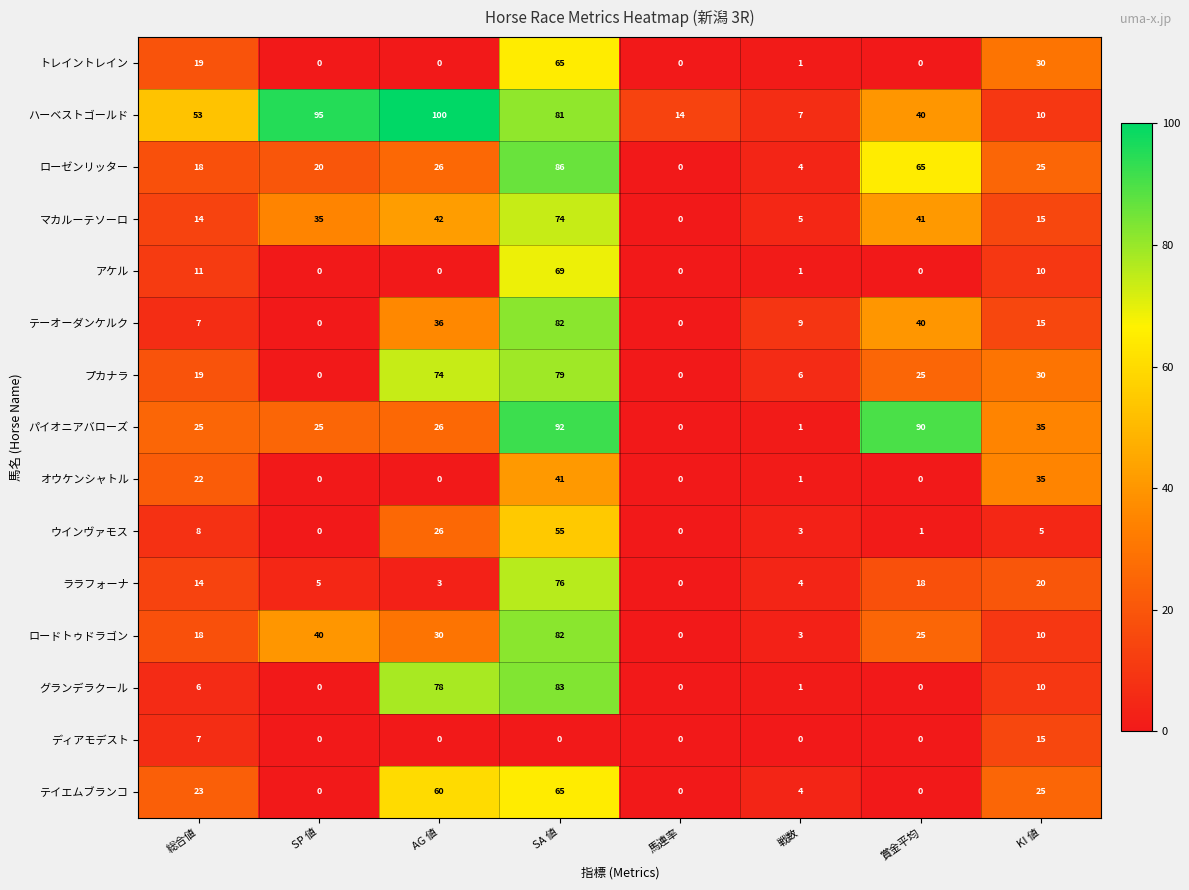

What is the sum of the テイエムブランコ values at 戦数 and SP 値?

4